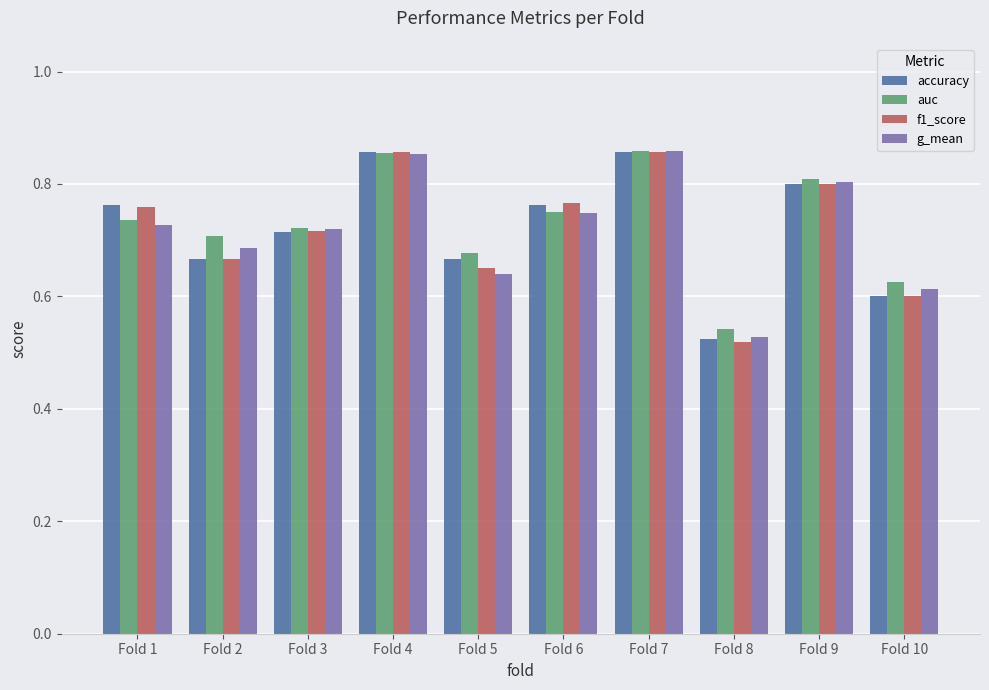

Is it true that g_mean equals 0.6 at Fold 5?

True